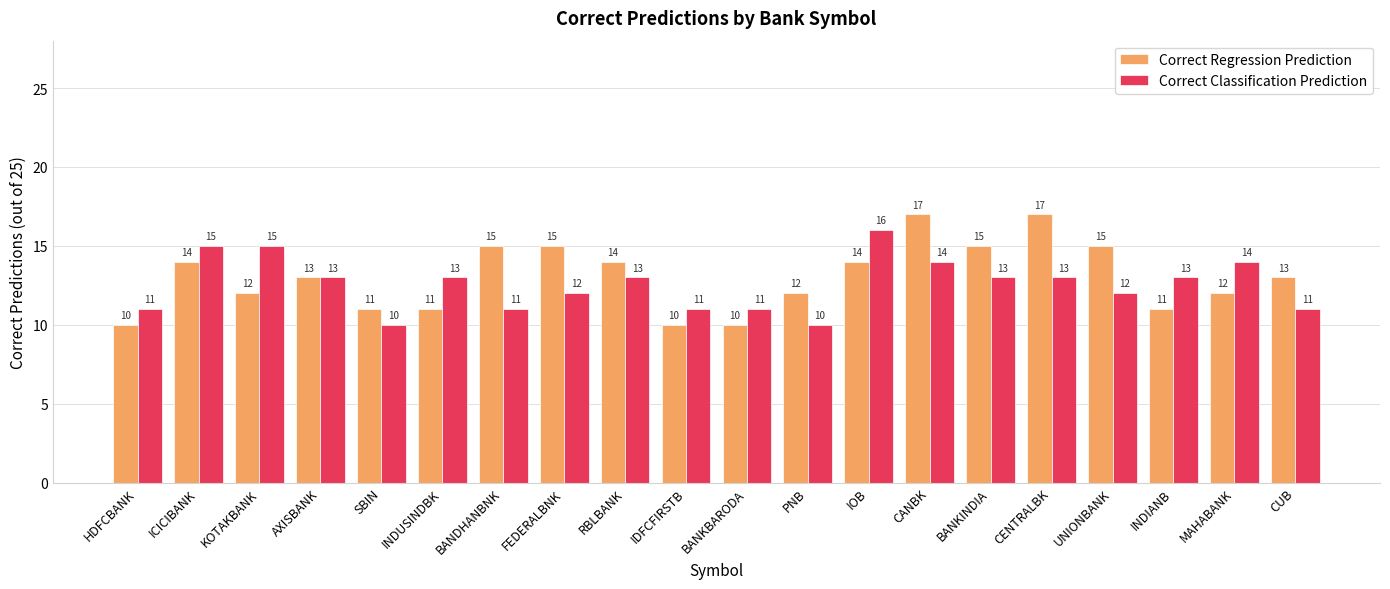

Read the Correct Classification Prediction value at PNB.

10